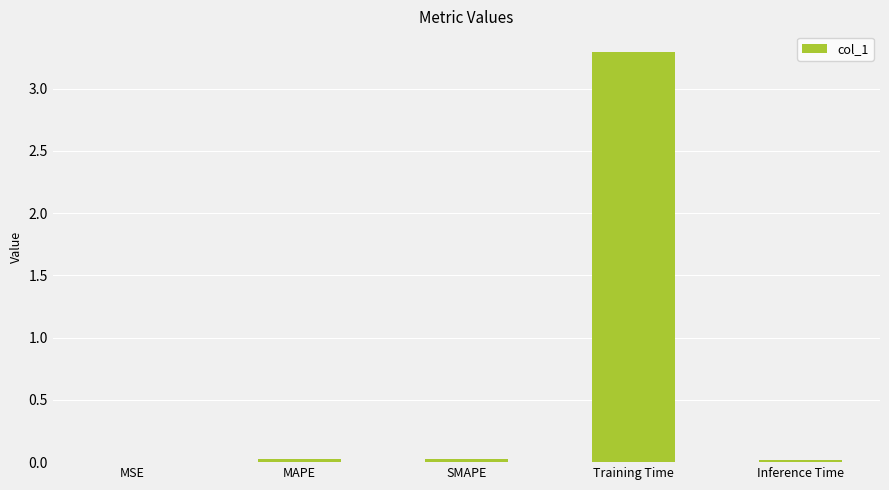

True or false: the data shows 0.0 at SMAPE.

True